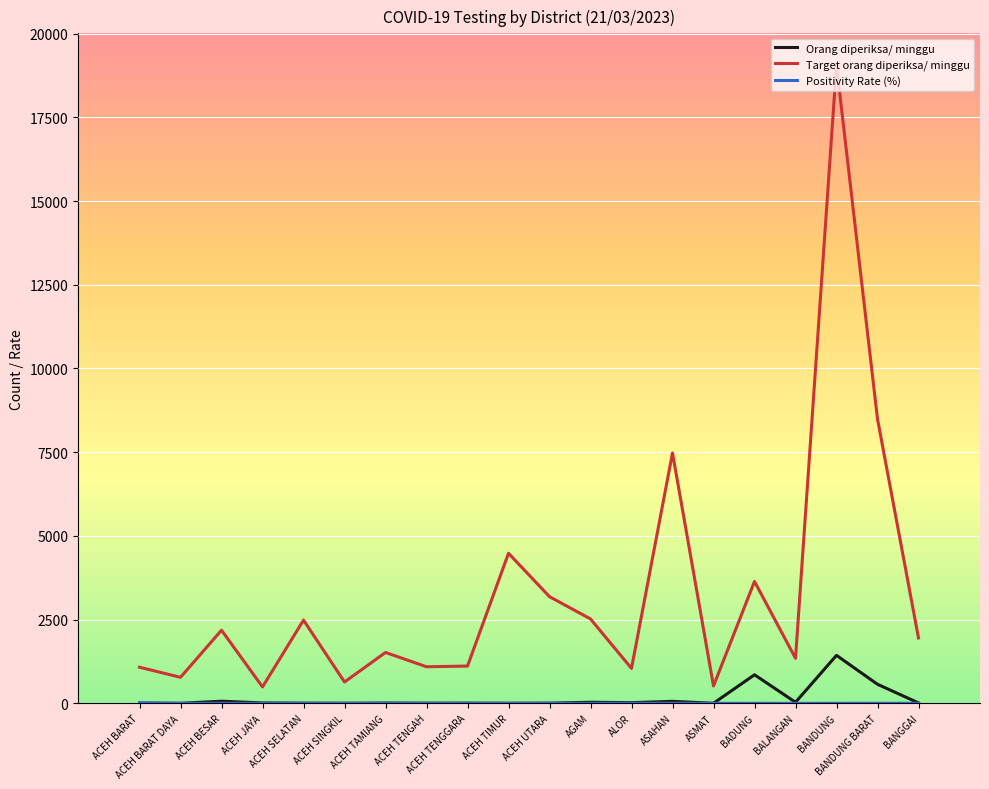

What is the maximum value for Orang diperiksa/ minggu?

1433.0